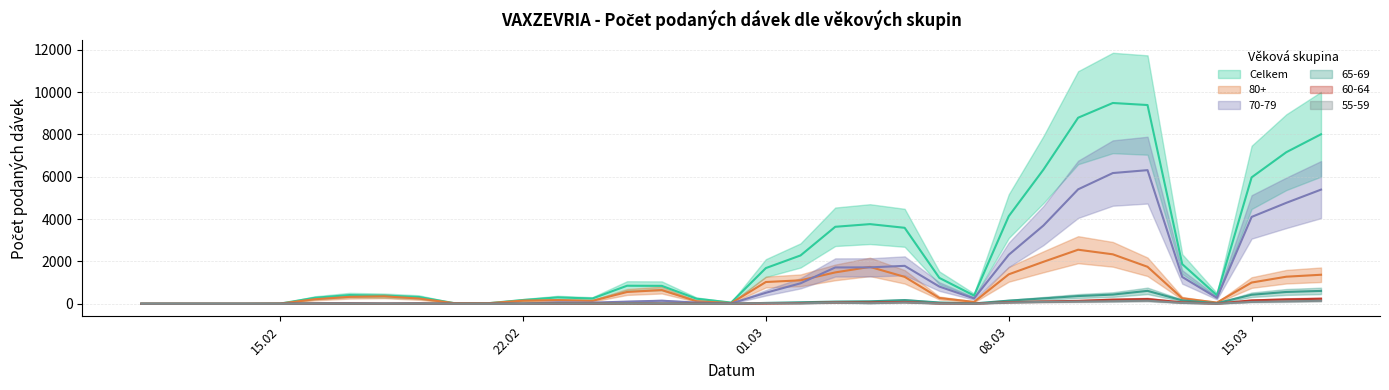

What are all the series names shown in the legend?

Celkem, 80+, 70-79, 65-69, 60-64, 55-59